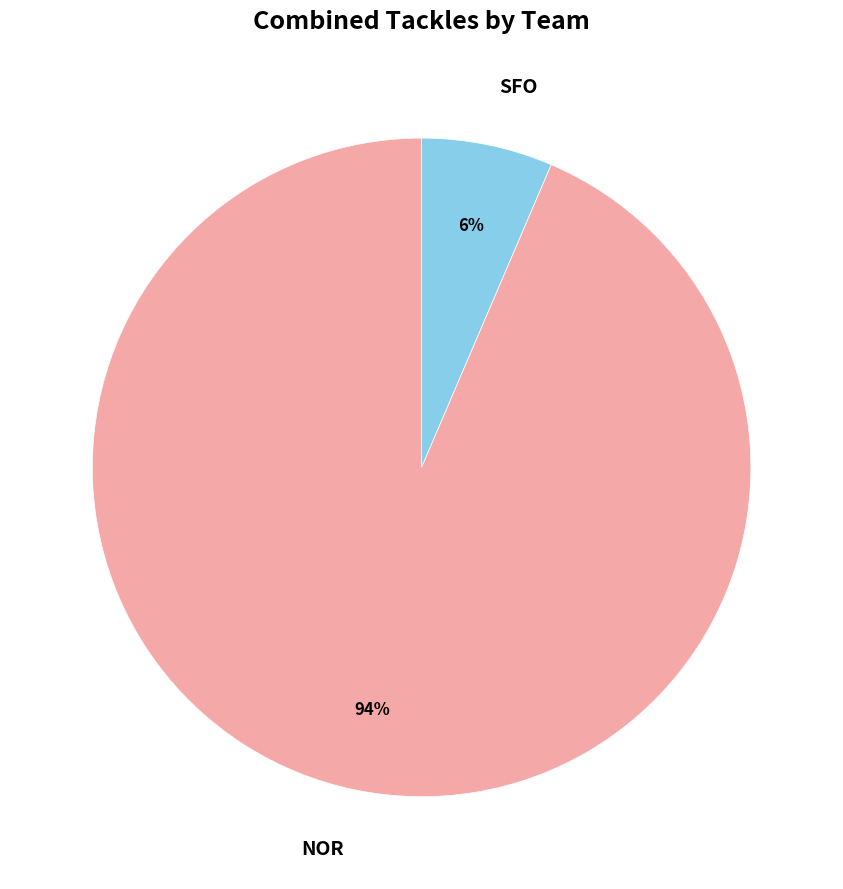

Is it true that NOR is 94% of the pie?

True